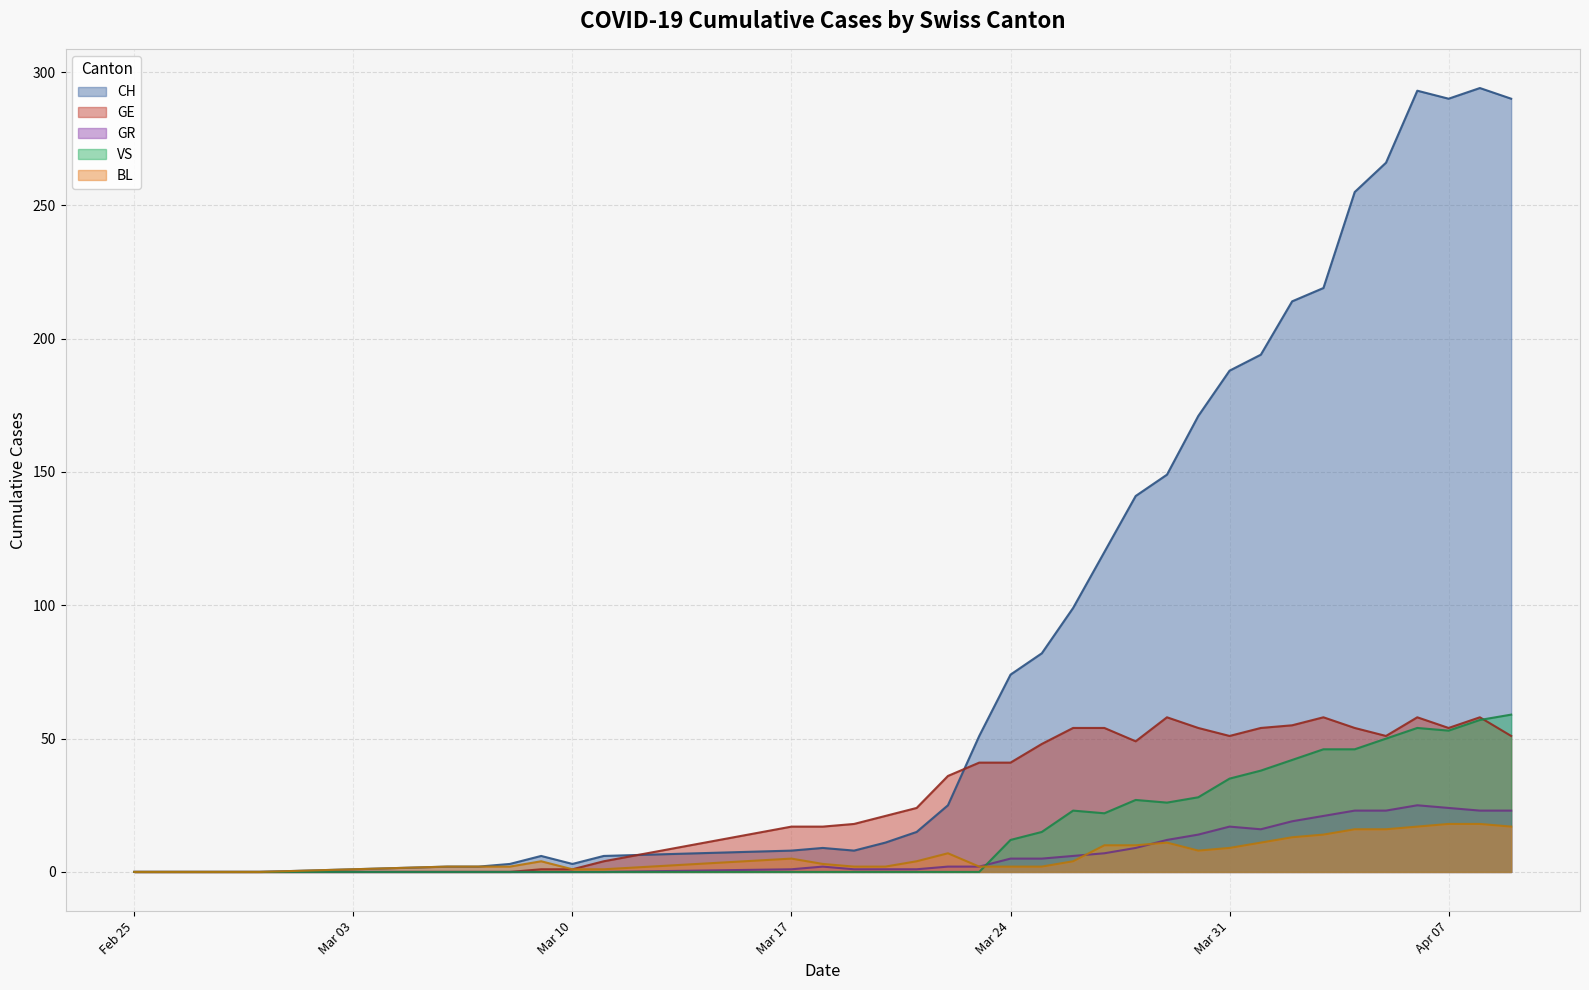

After their last crossing, which series has the higher values: VS or GE?

VS